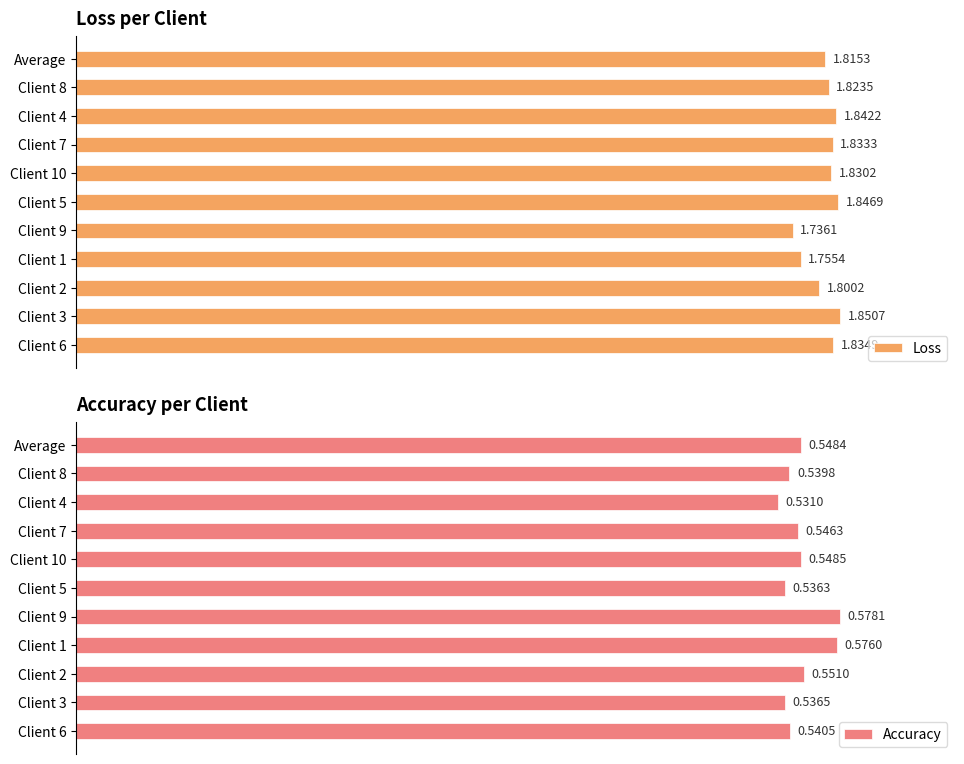

How many bars are there in total?

22